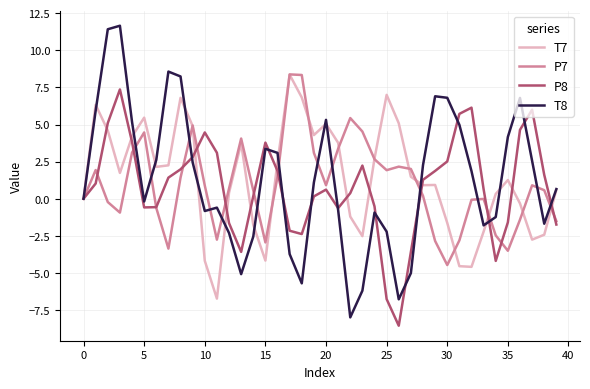

What is the maximum value for P8?

7.4